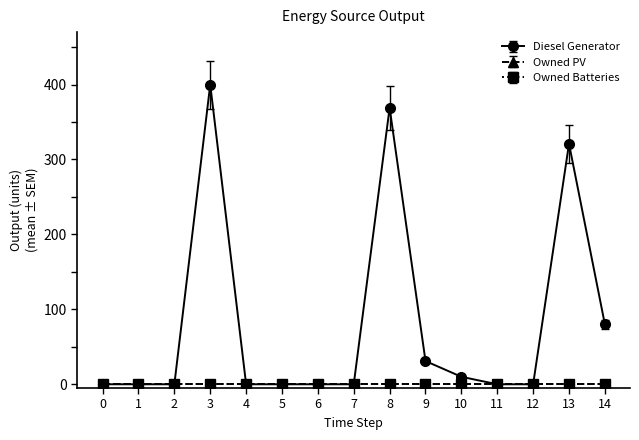

True or false: Owned Batteries and Diesel Generator cross at least once.

False